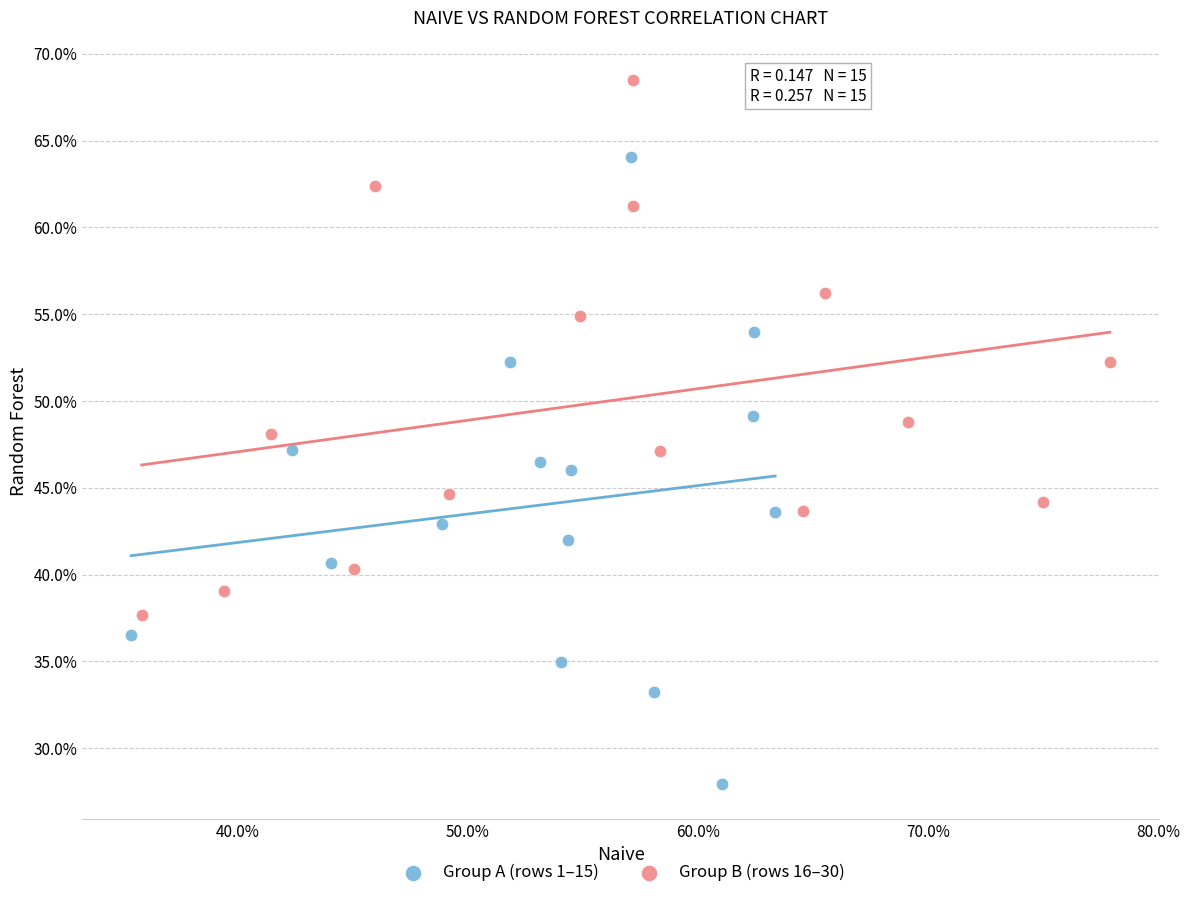

What are all the series names shown in the legend?

Group A (rows 1–15), Group B (rows 16–30)